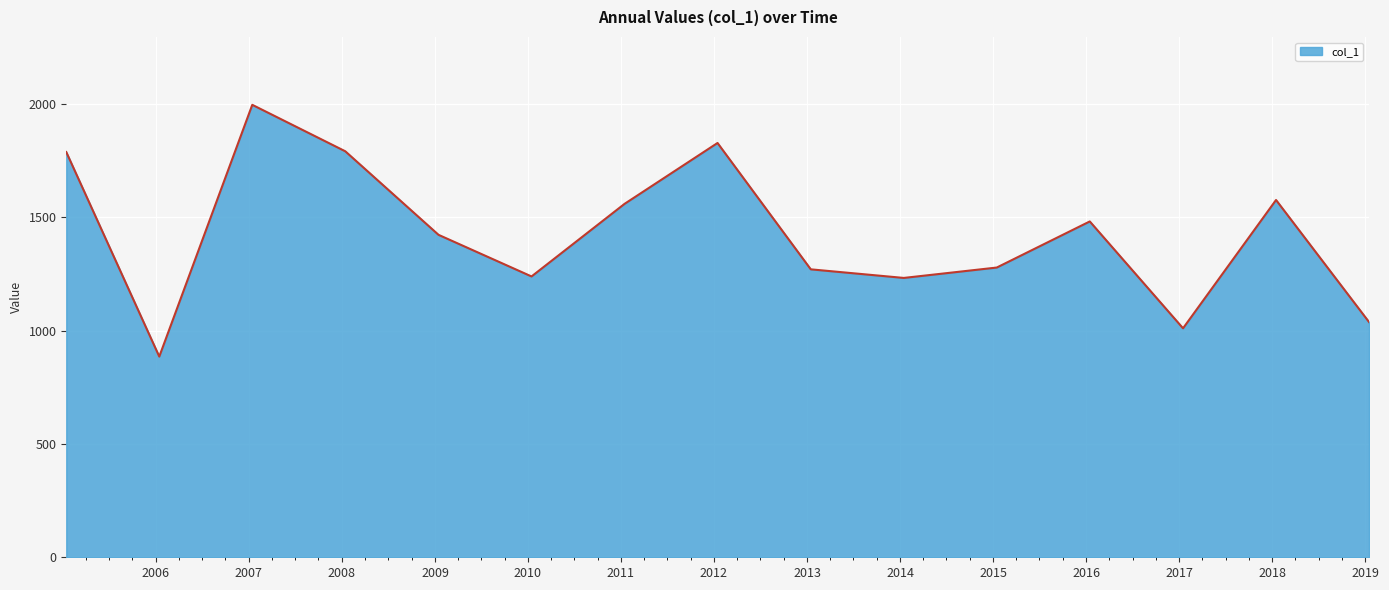

Does the chart display data point markers on the line(s)?

No